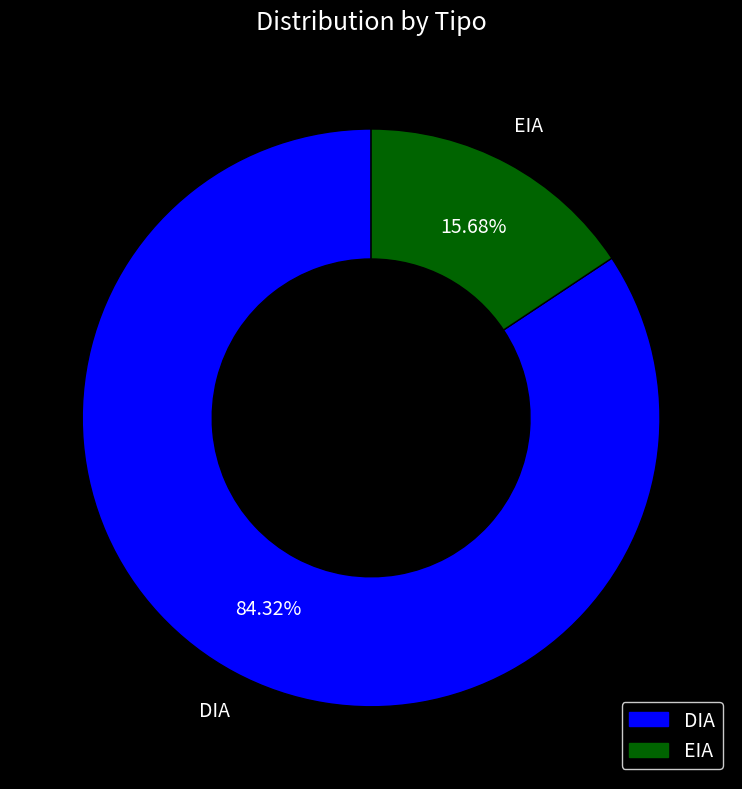

How many slices are in this pie chart?

2